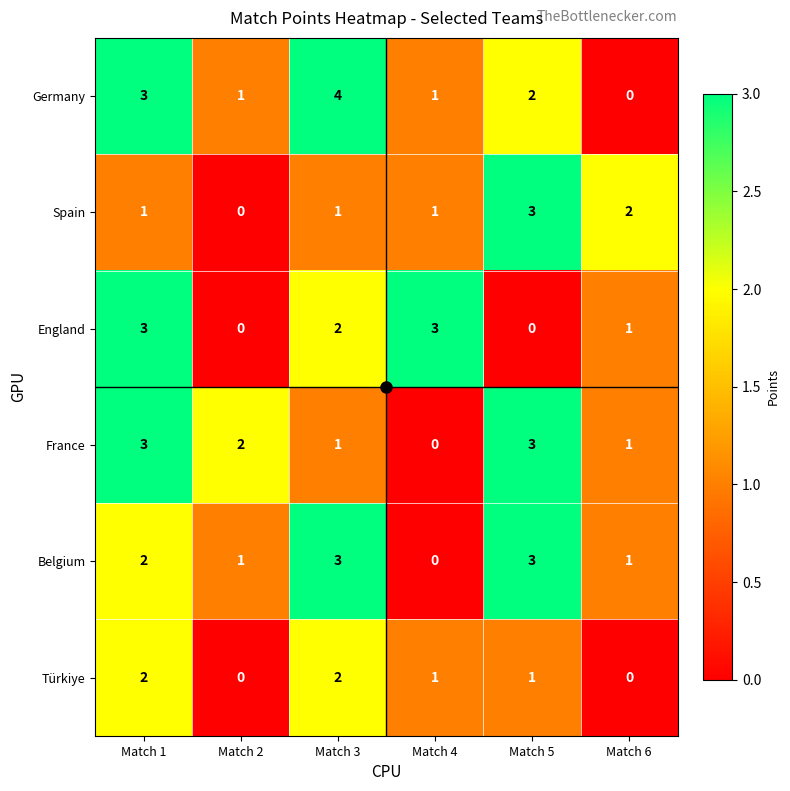

Which series has the largest range (max minus min)?

Germany